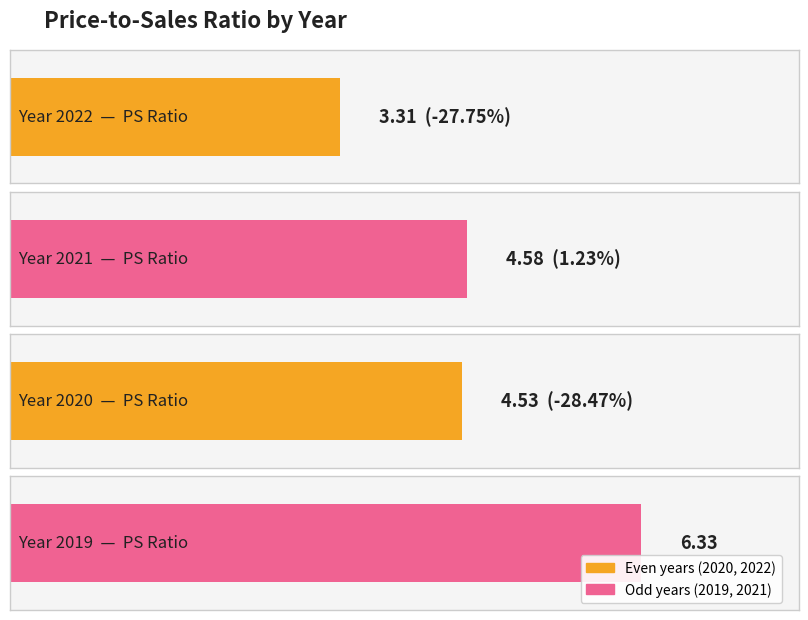

What is the greatest value displayed?

6.3